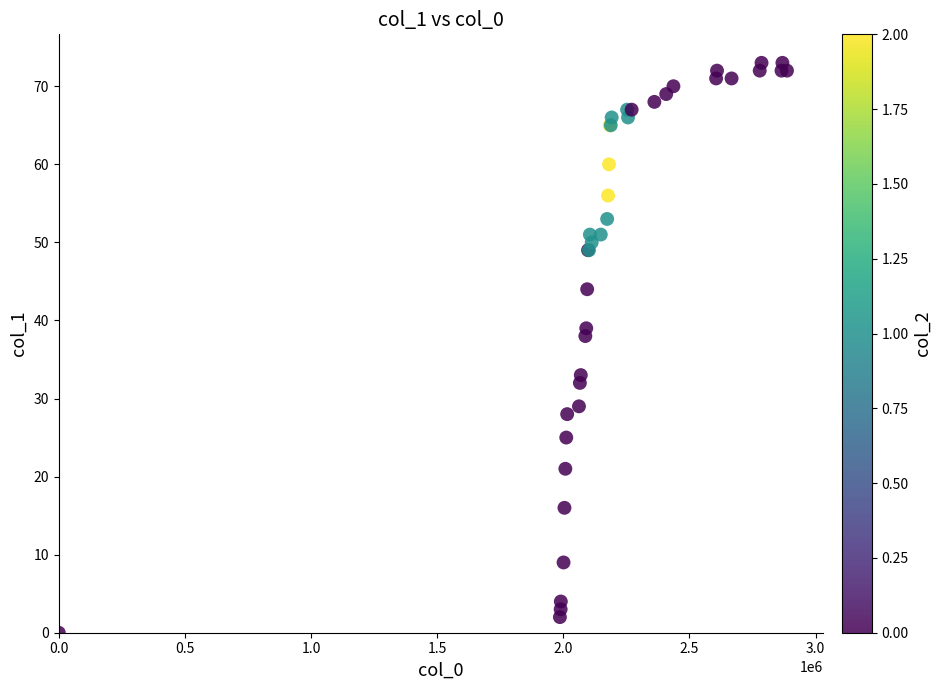

What Y value in the scatter plot is closest to 36?

38